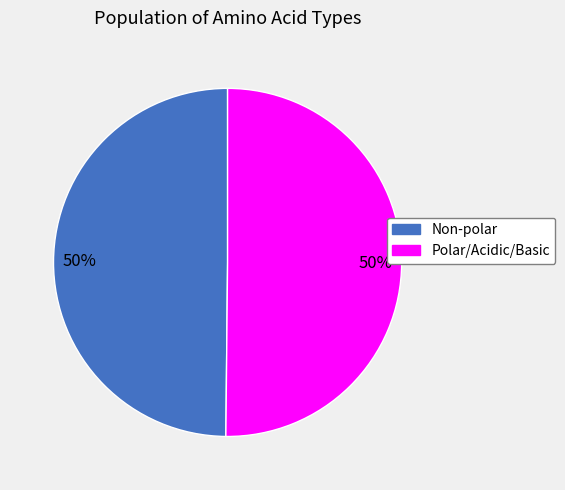

To the nearest percent, what is the average slice percentage?

50%